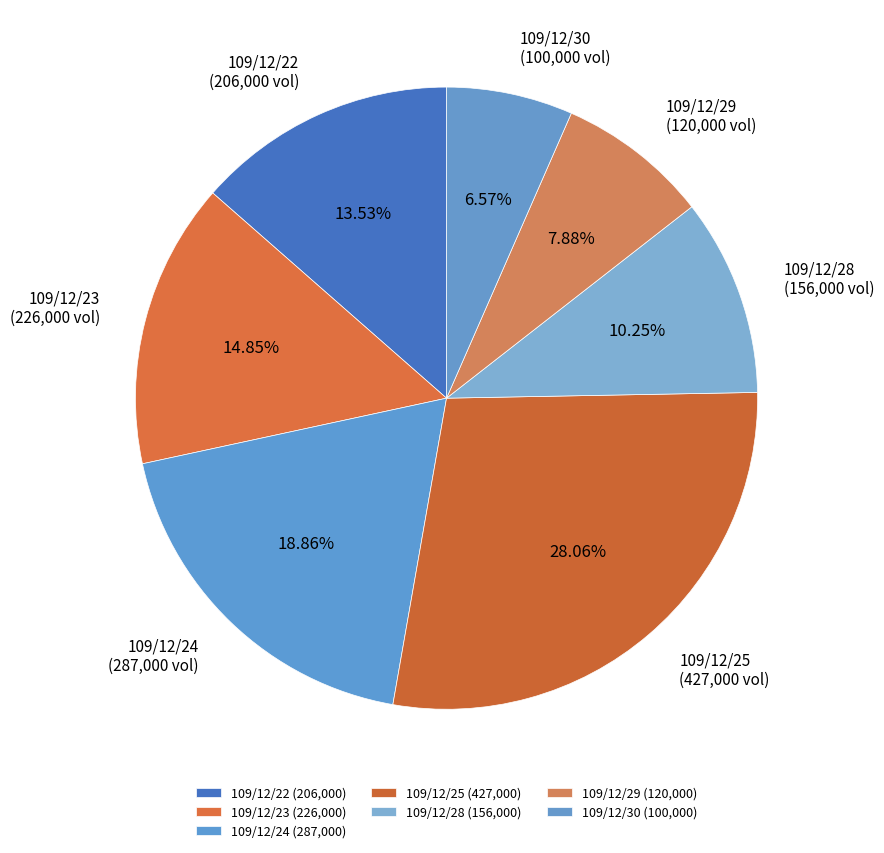

Is there a majority slice in this chart?

No